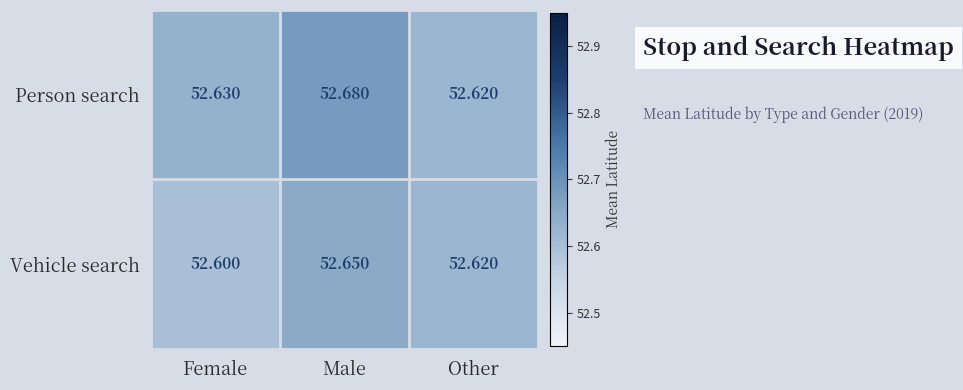

At Male, list the series in order from largest to smallest.

Person search, Vehicle search